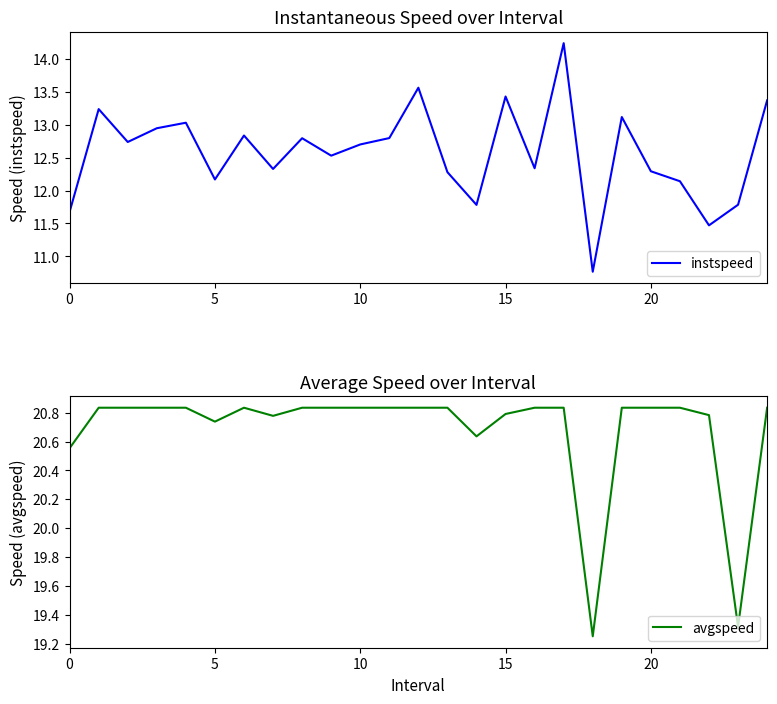

What value does the instspeed series have at 11?

12.8